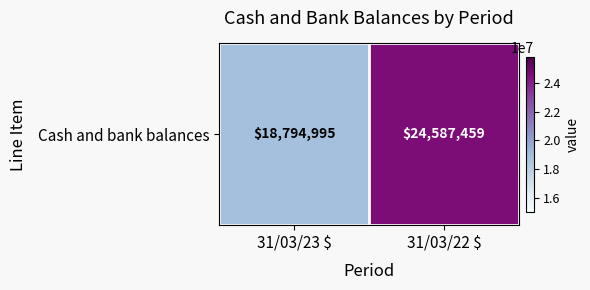

The value at 31/03/22 $ is 24587459. True or false?

True